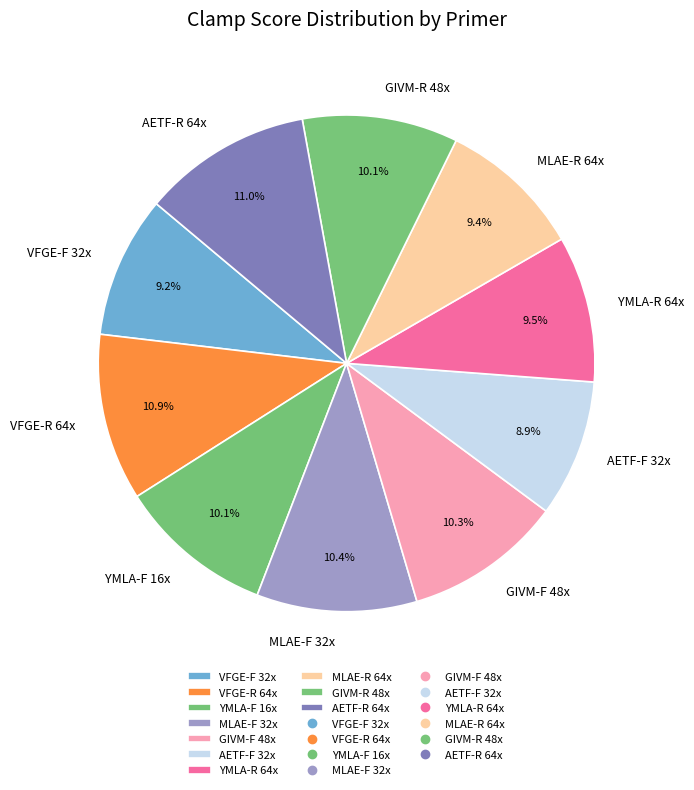

Between YMLA-R 64x and VFGE-R 64x, which is larger?

VFGE-R 64x